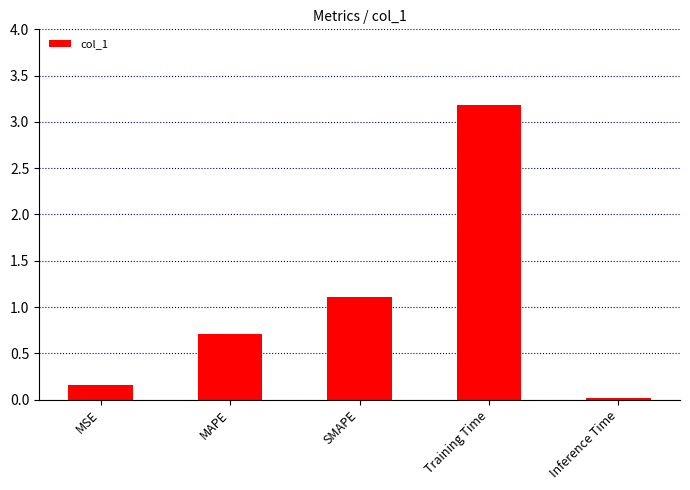

Which has a higher value, Training Time or MSE?

Training Time